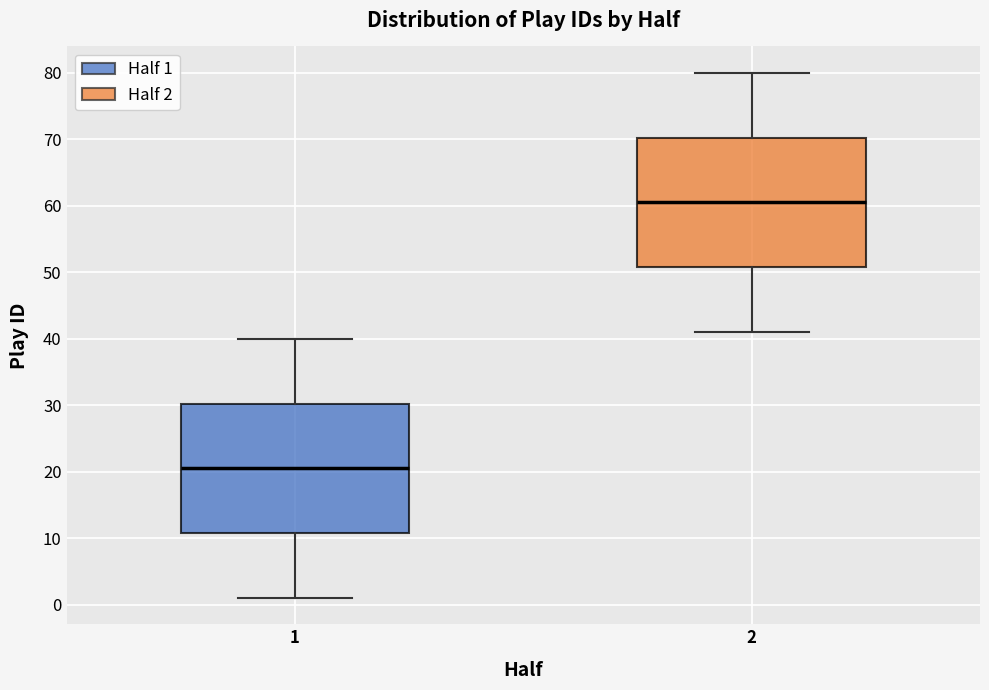

Where does the lower whisker of the box at x = 2 end on the y-axis? The values are not printed on the chart, so give them approximately, as read against the axis.

41